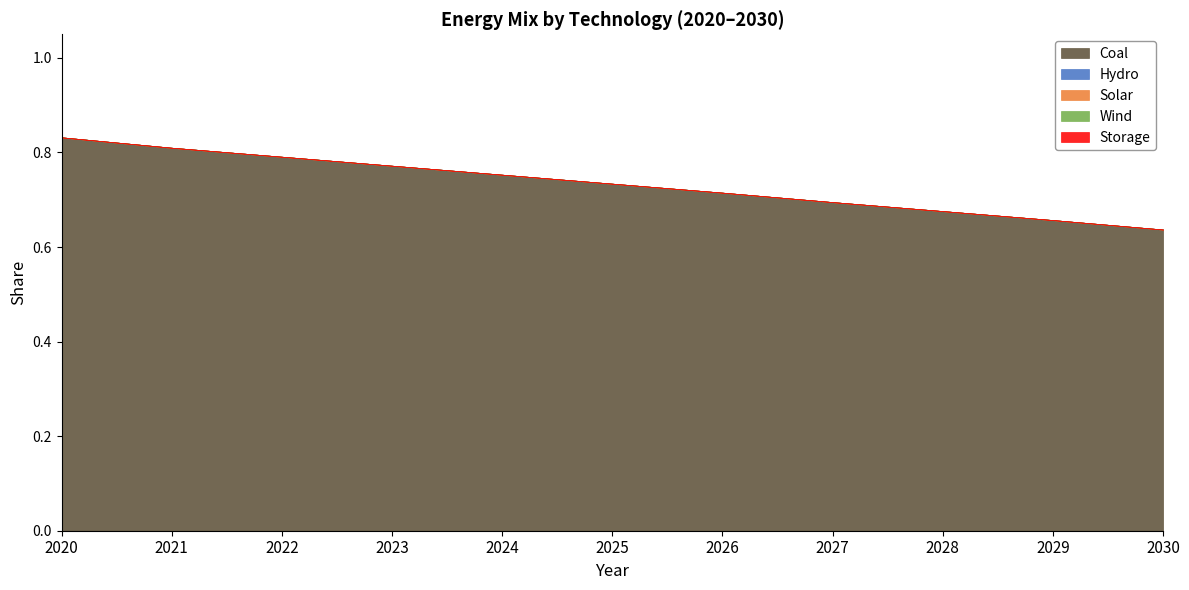

Where is Storage nearest to the value 0?

2020